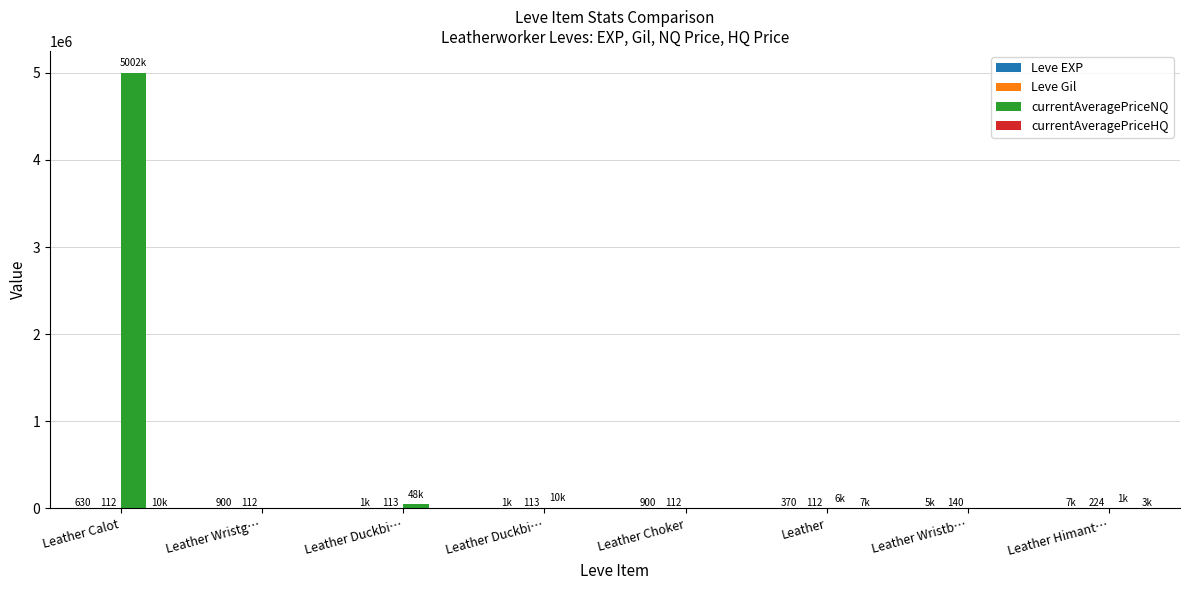

How many distinct data groups are displayed?

4